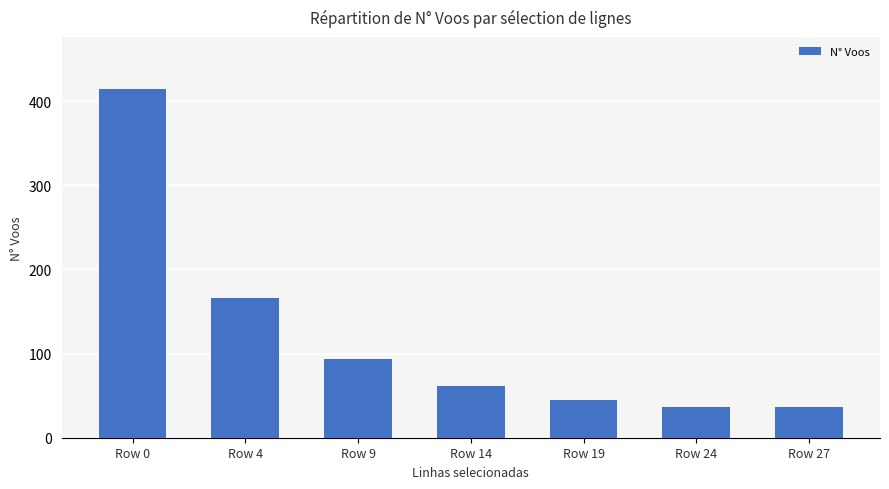

Between Row 4 and Row 19, which is larger?

Row 4